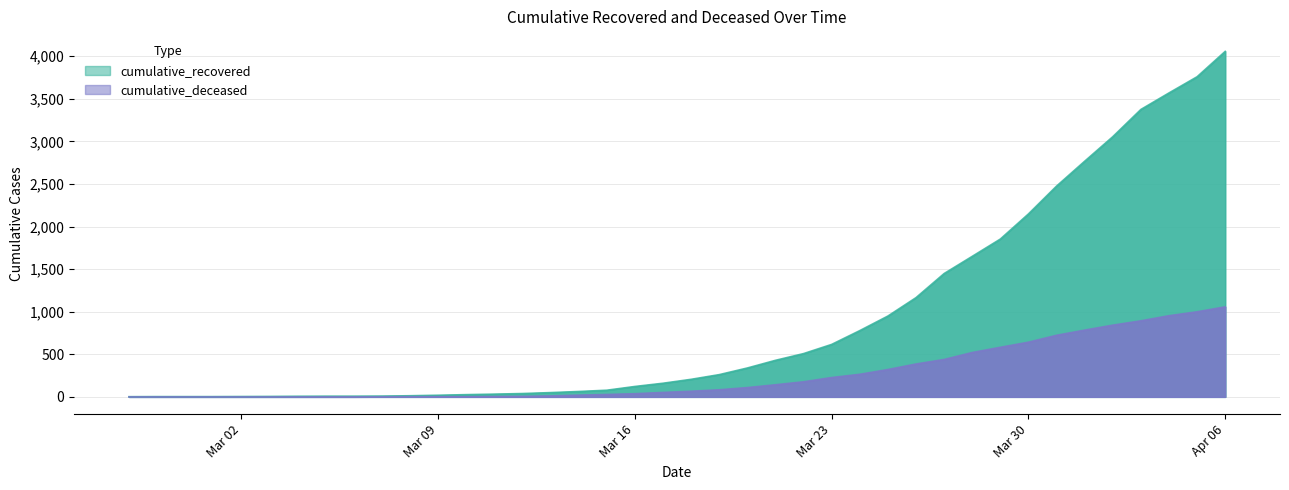

True or false: cumulative_recovered and cumulative_deceased intersect in this chart.

False